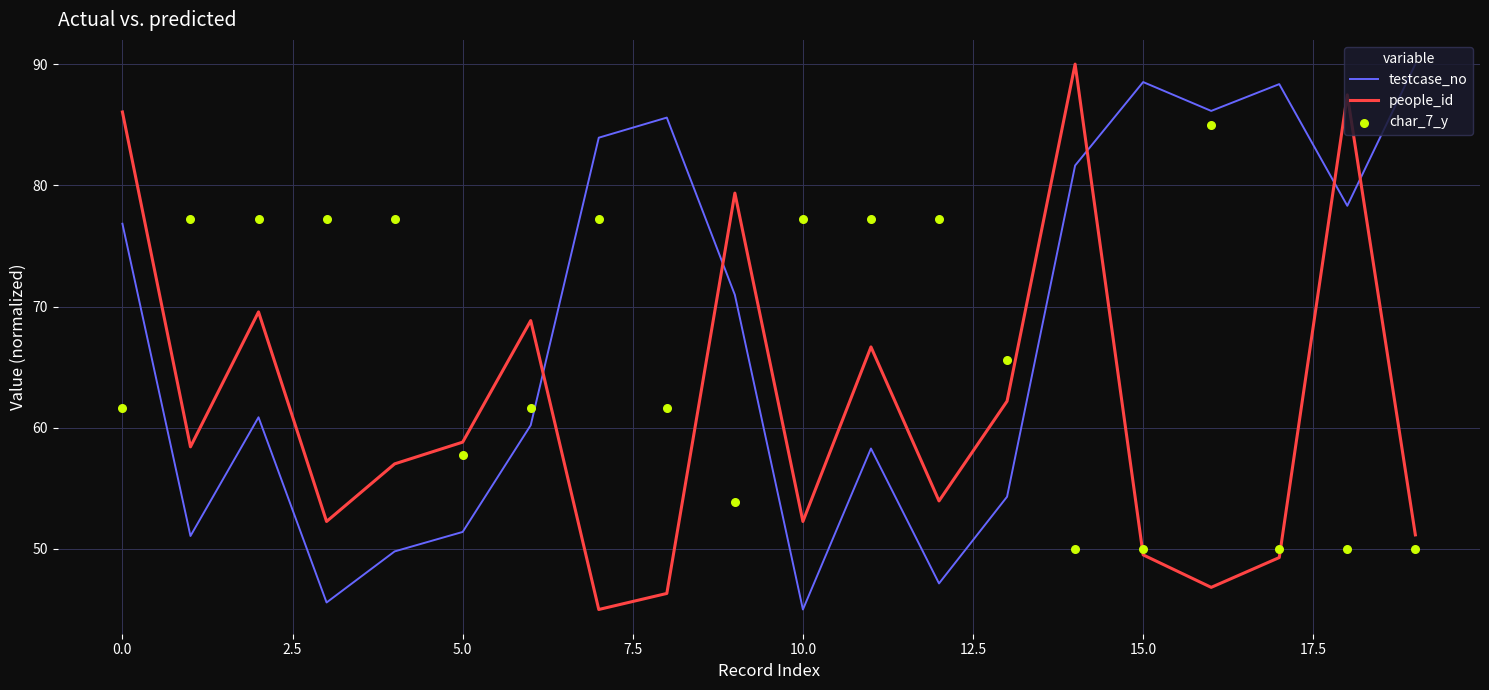

What is the maximum value for testcase_no?

90.0